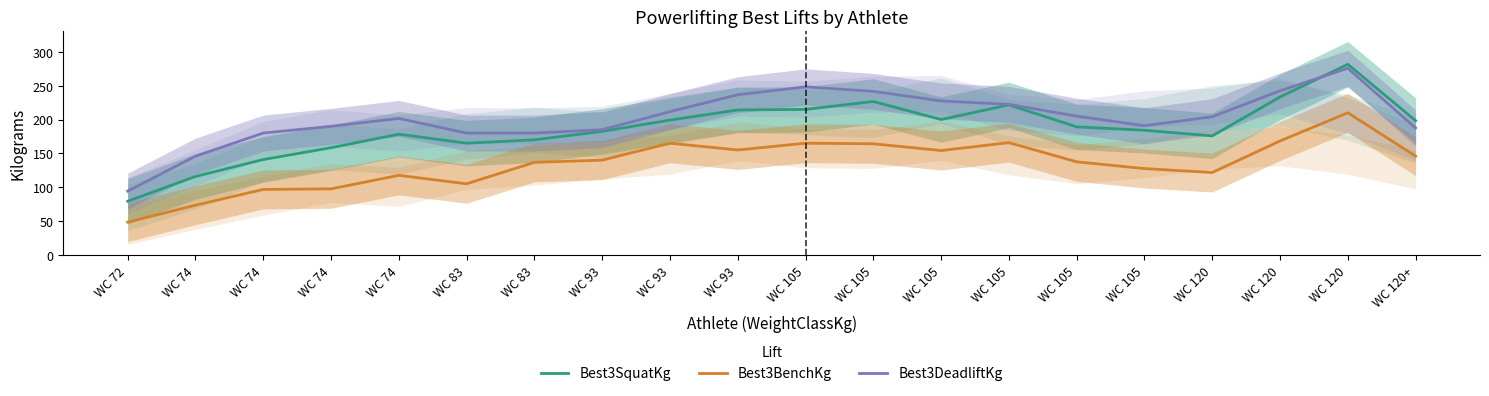

Where do Best3DeadliftKg and Best3SquatKg first cross each other?

WC 120 and WC 120